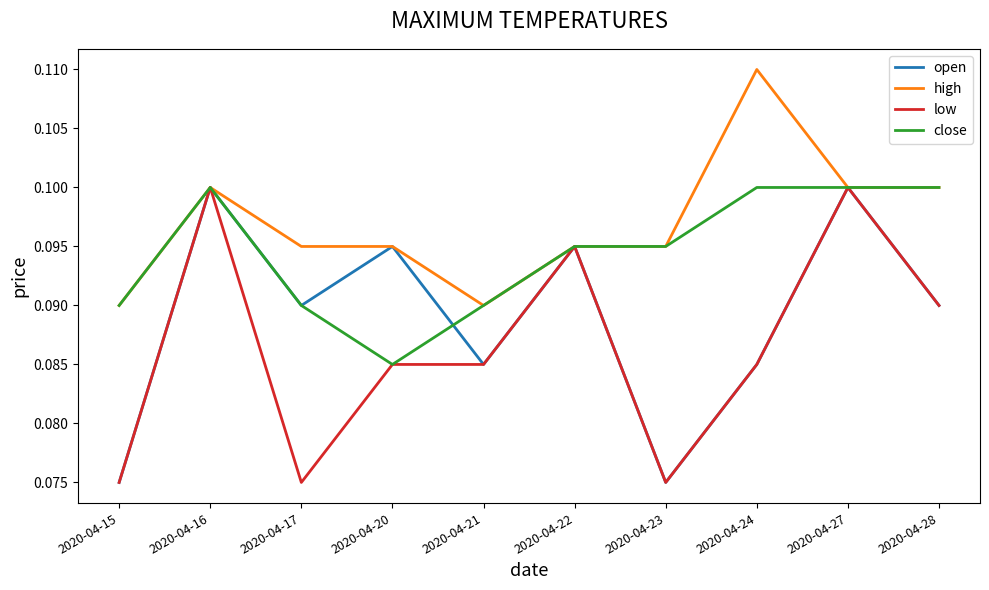

List the series in order of their overall mean, lowest first.

low, open, close, high